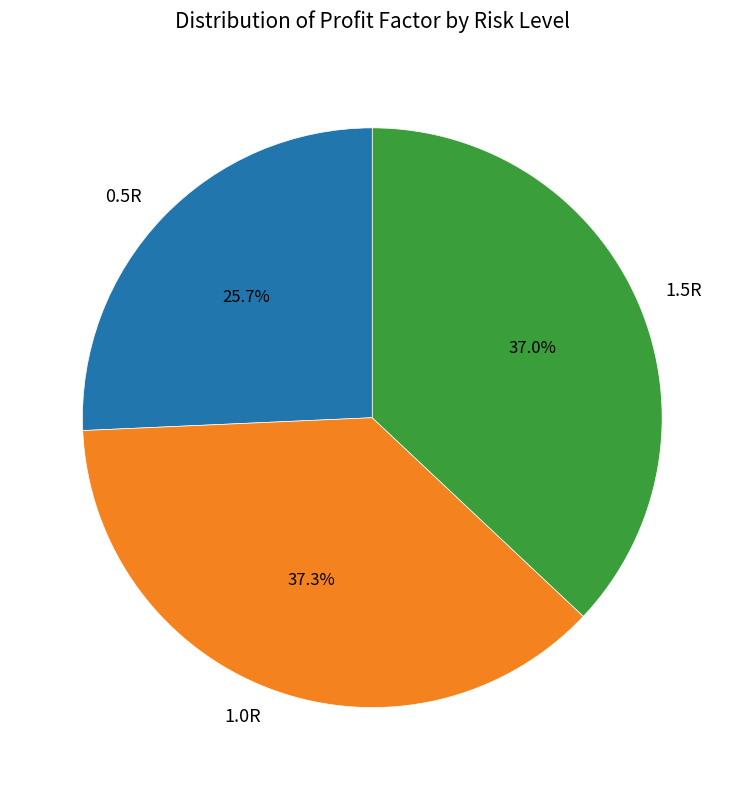

Is there any slice that represents more than half of the pie?

No